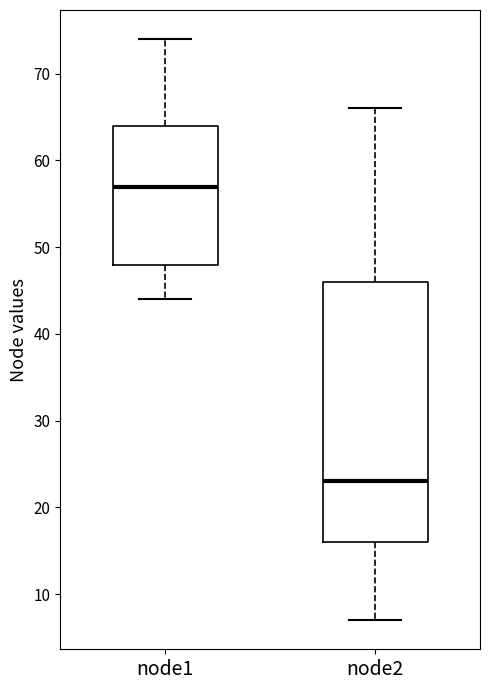

Which box has the lowest median line?

node2